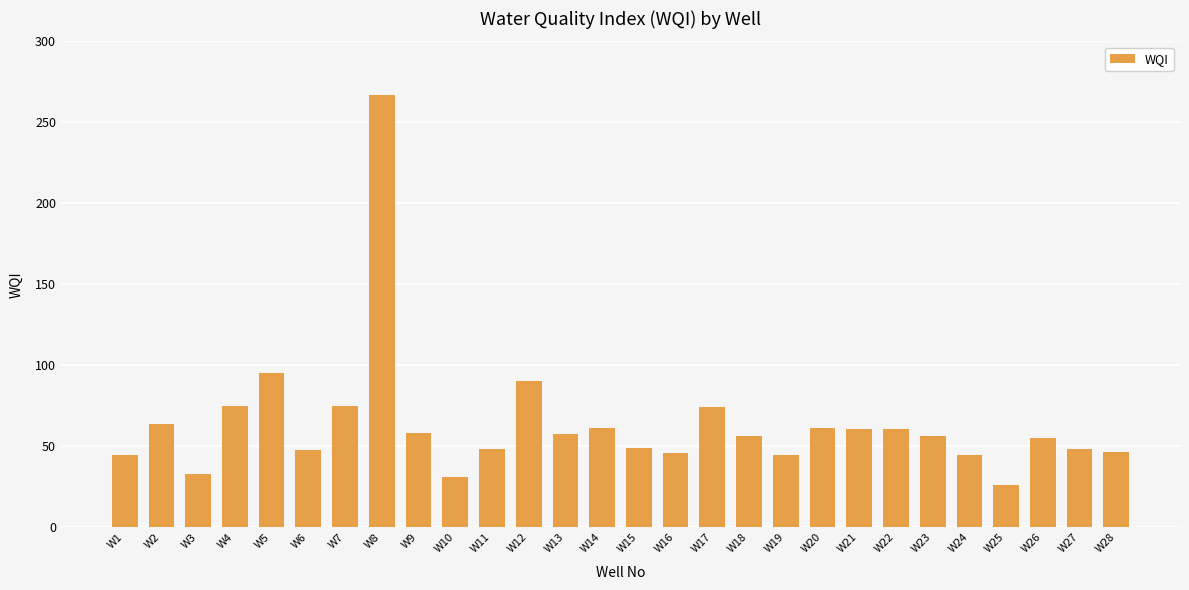

How many distinct data groups are displayed?

1